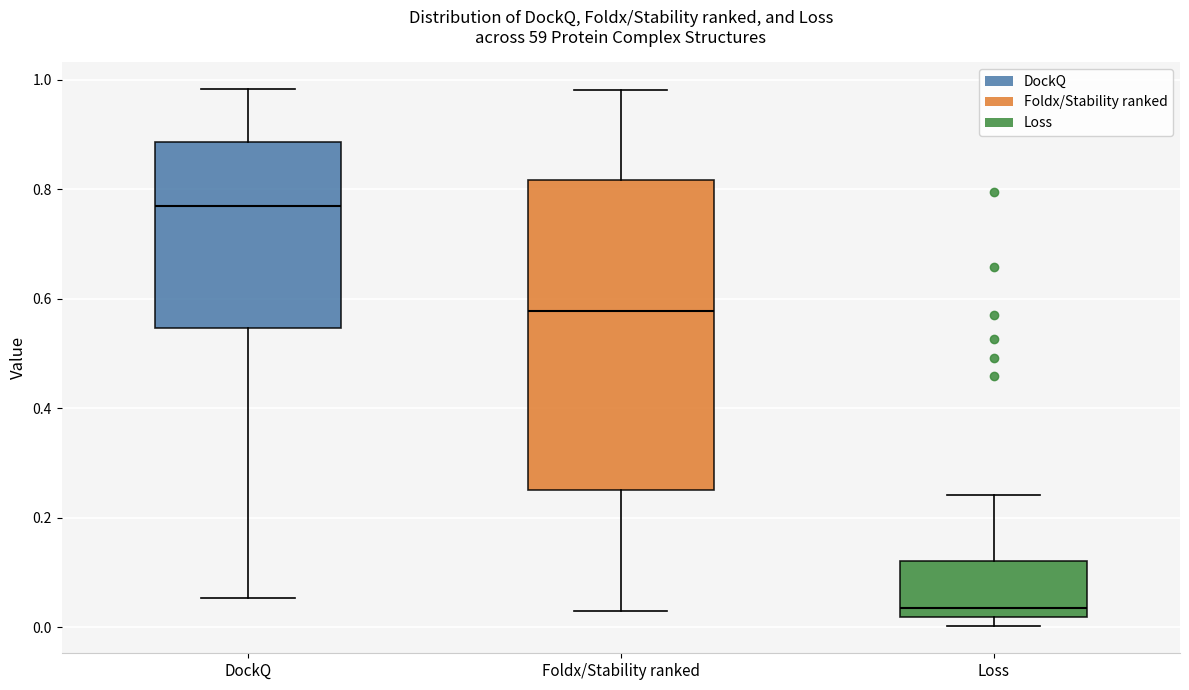

Where does the lower whisker of the box for Foldx/Stability ranked end on the y-axis? The values are not printed on the chart, so give them approximately, as read against the axis.

0.02